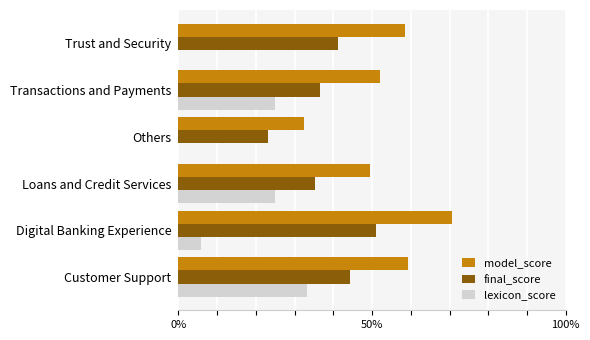

What are all the series names shown in the legend?

model_score, final_score, lexicon_score